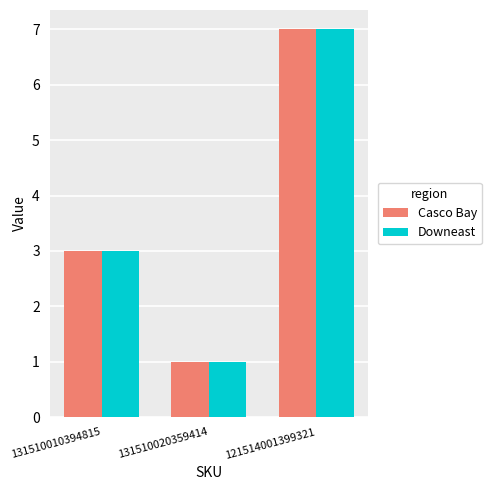

List the labels in order of Downeast value, largest first.

121514001399321, 131510010394815, 131510020359414